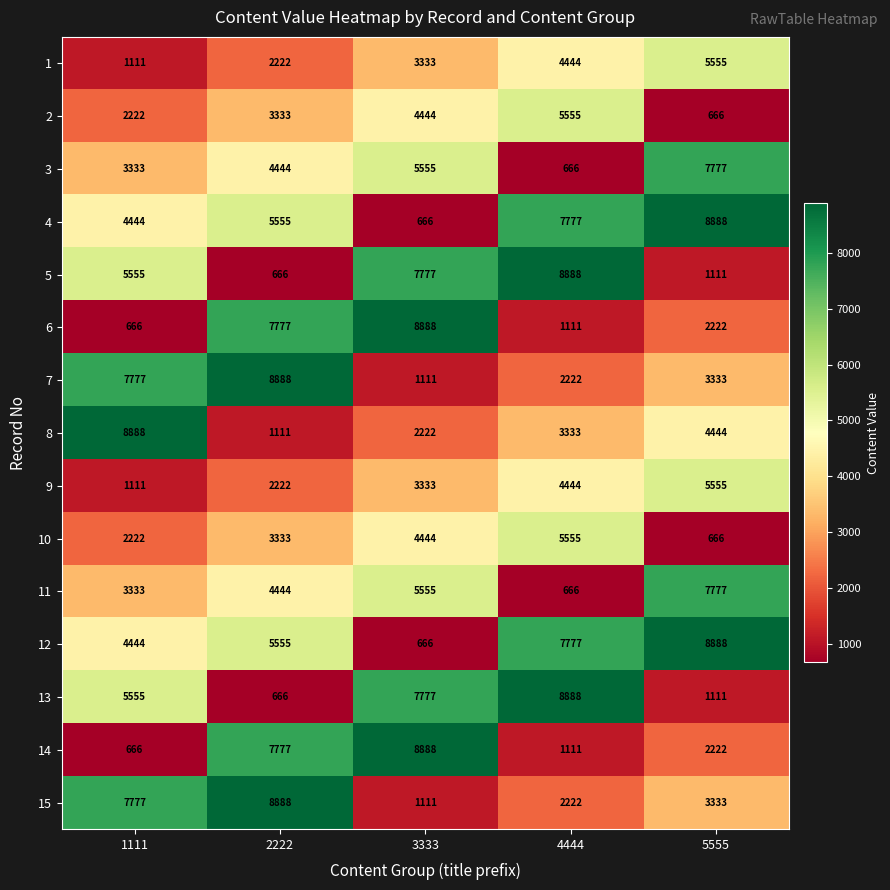

Read the 9 value at 4444, to the nearest 50.

4450